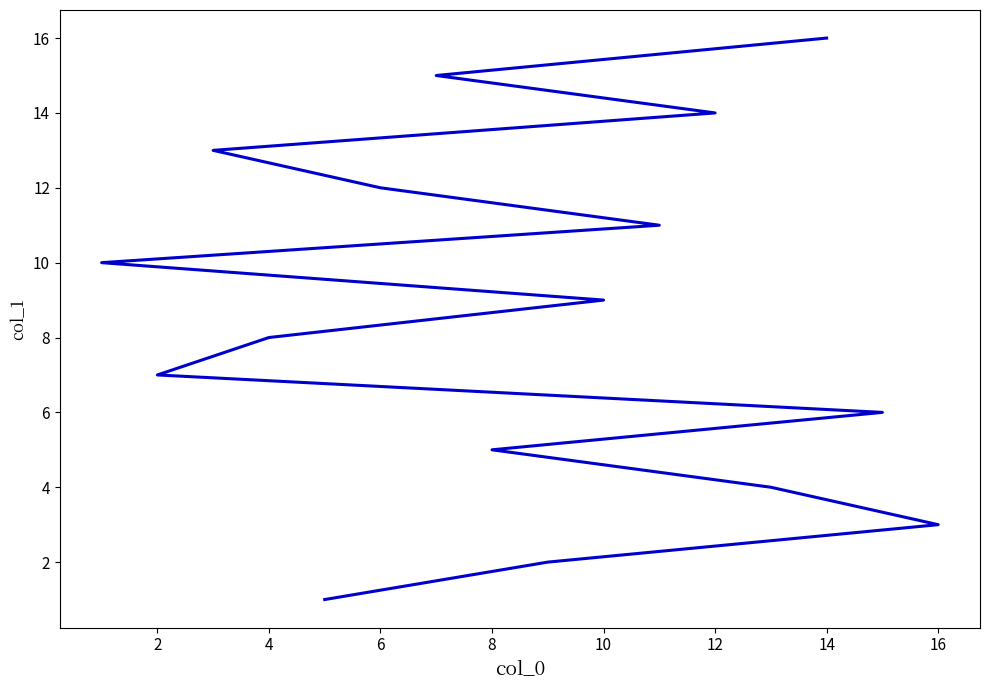

What is the minimum value shown in the chart?

1